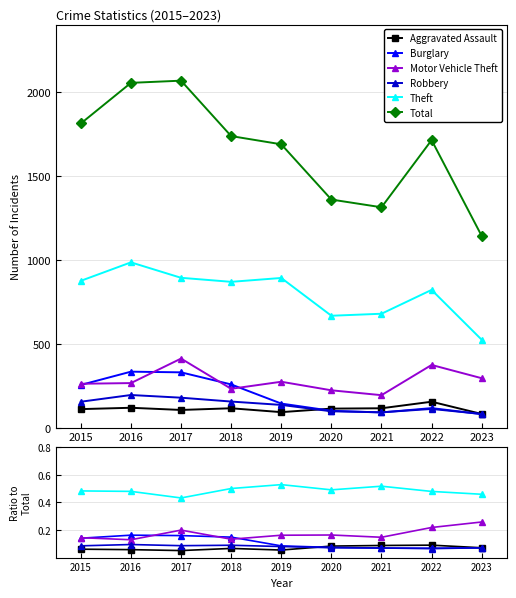

What is the value of the Burglary point at the 3rd from the left?

0.2